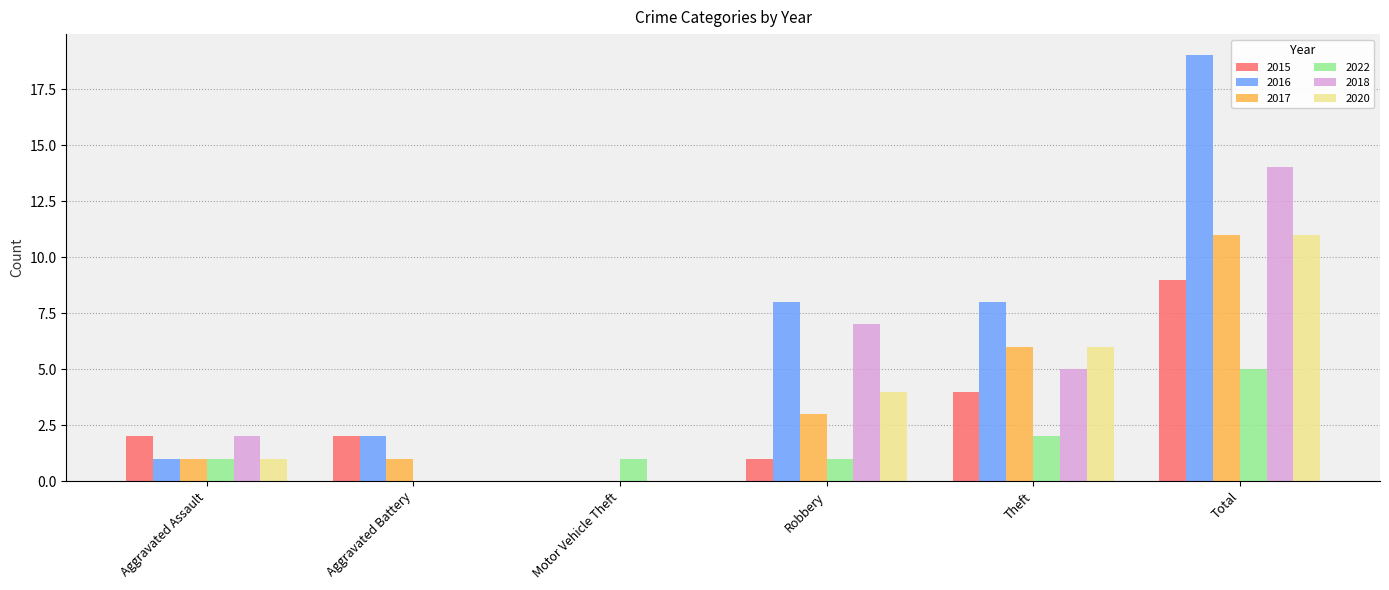

What is the sum of the 2018 values at Theft and Robbery?

12